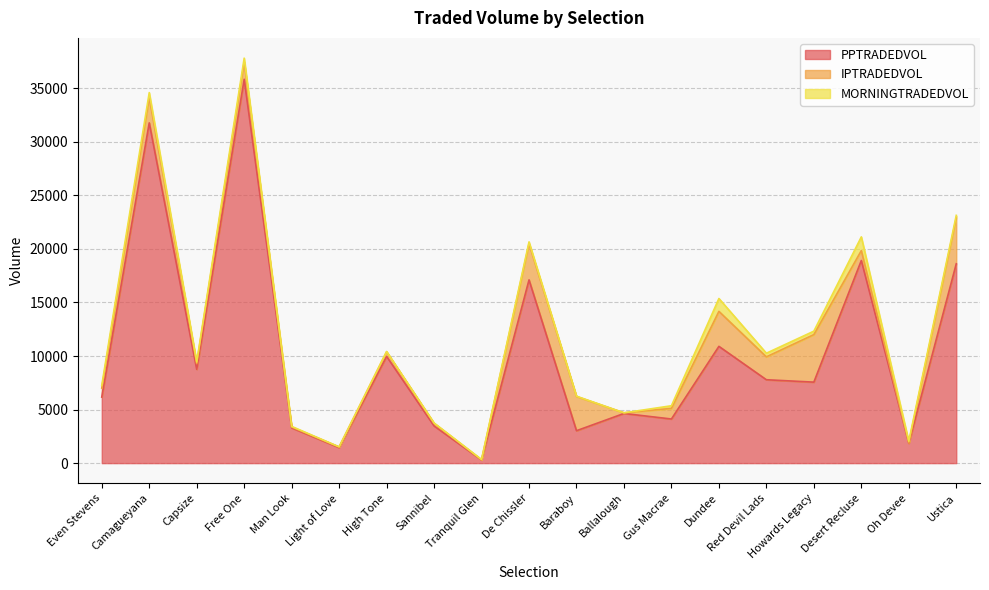

Rank the categories by IPTRADEDVOL value from highest to lowest.

Howards Legacy, Ustica, De Chissler, Dundee, Baraboy, Camagueyana, Red Devil Lads, Free One, Gus Macrae, Desert Recluse, Even Stevens, Capsize, High Tone, Sannibel, Man Look, Light of Love, Ballalough, Oh Devee, Tranquil Glen